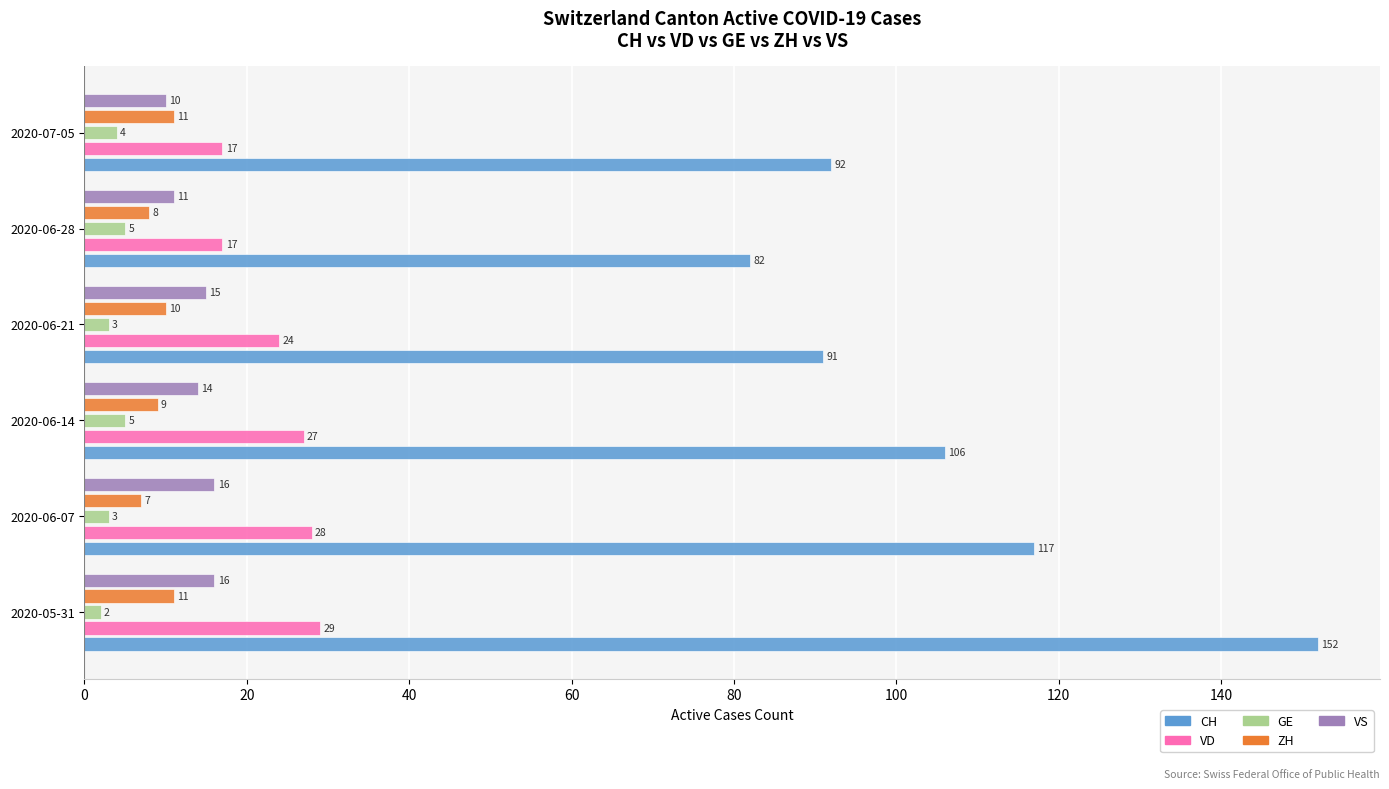

Which series changed the most between 2020-05-31 and 2020-06-28?

CH